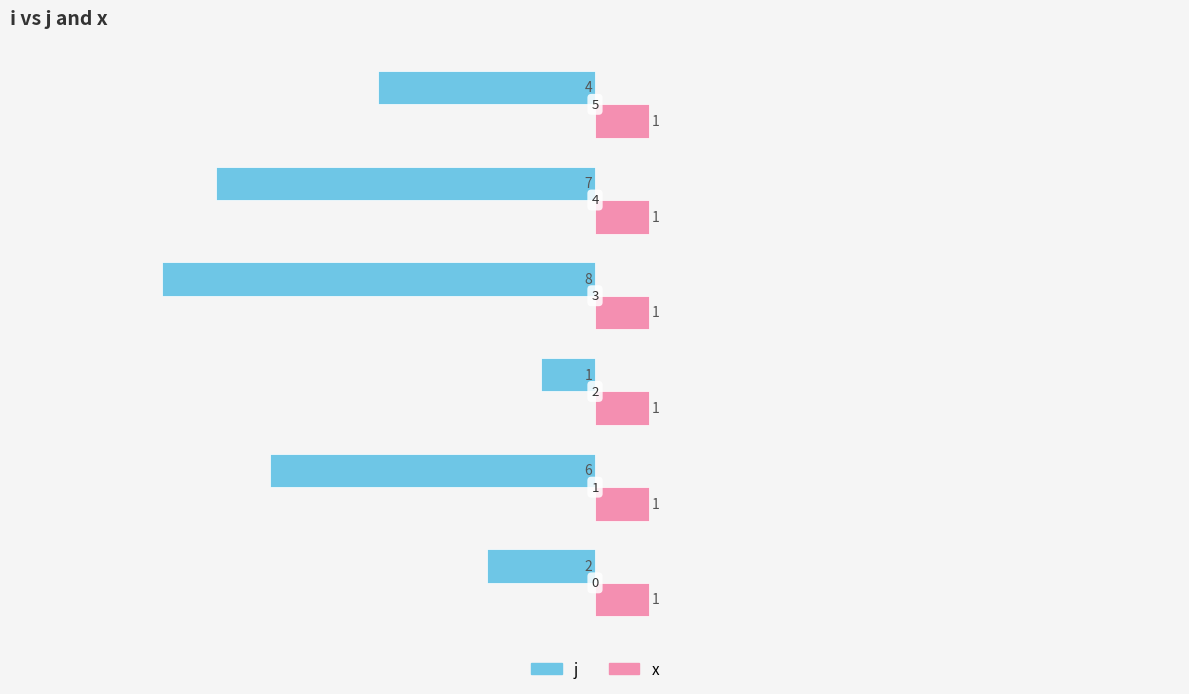

Which series has the largest total across all categories?

x